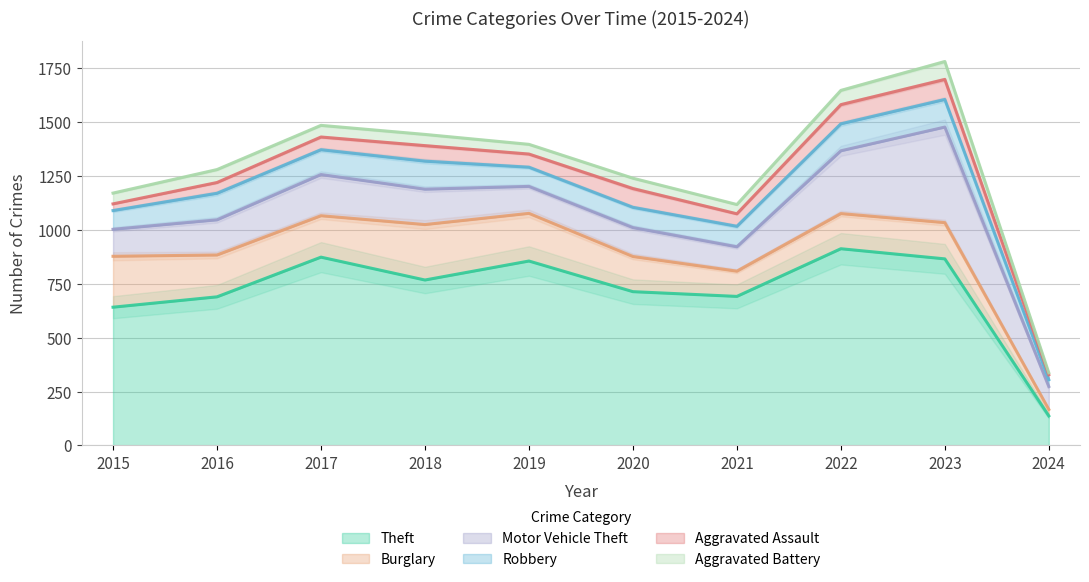

True or false: Robbery and Motor Vehicle Theft cross at least once.

False